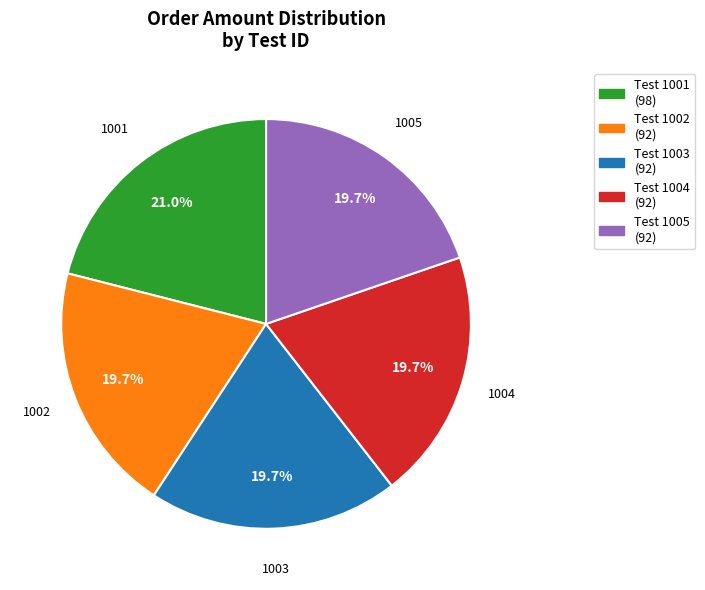

Does any single category account for the majority?

No